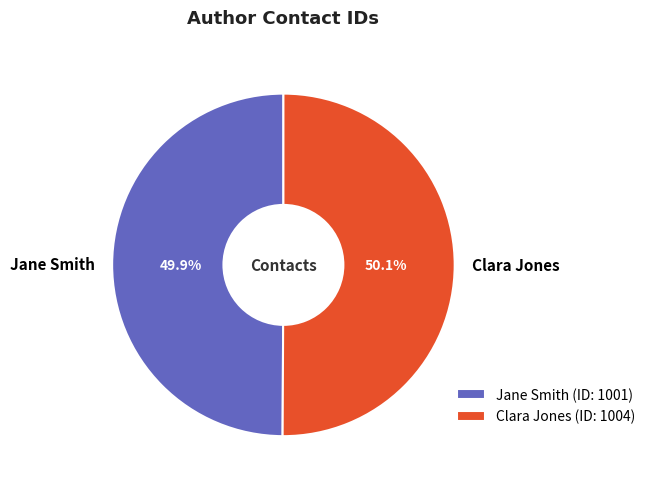

True or false: Clara Jones accounts for 50% of the total.

True